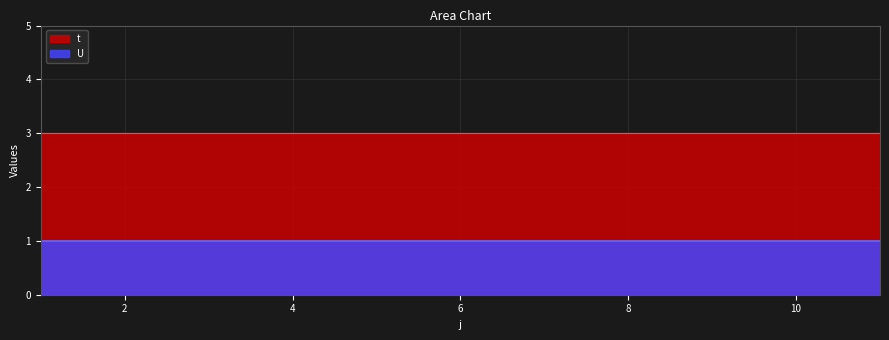

True or false: U and t intersect in this chart.

False